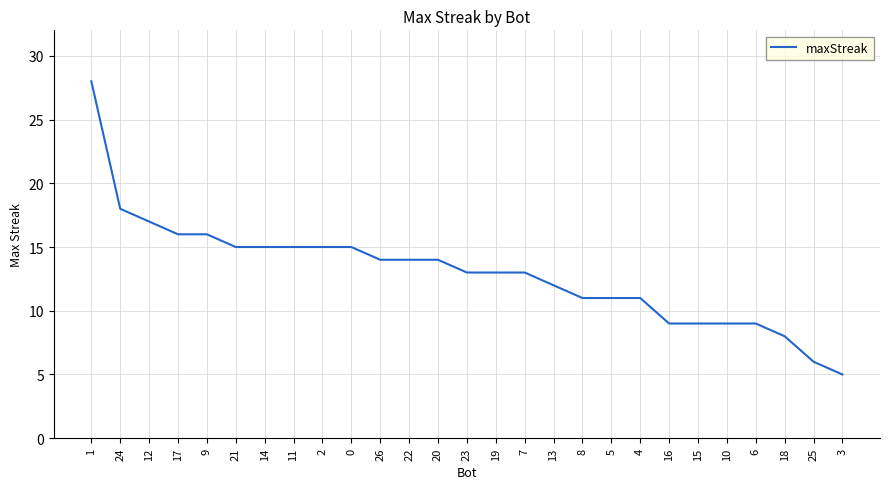

What position from the left is 5?

19